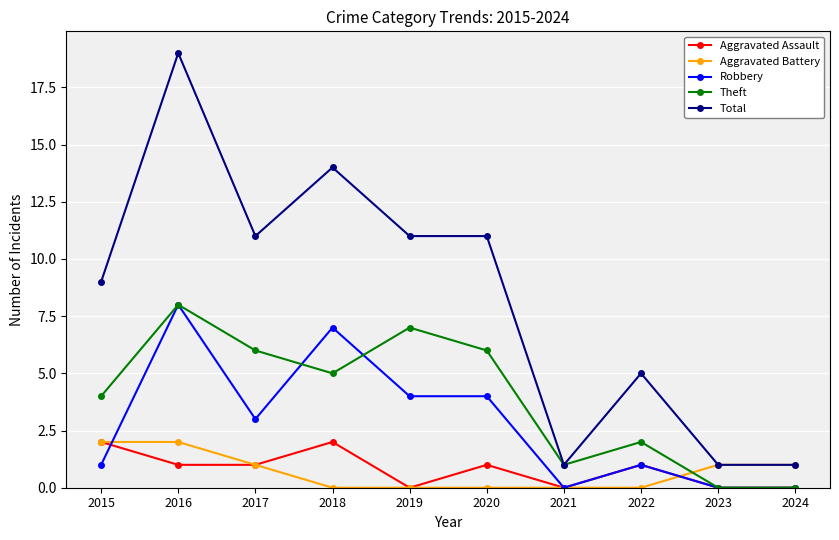

At which category is the sum across all series the highest?

2016